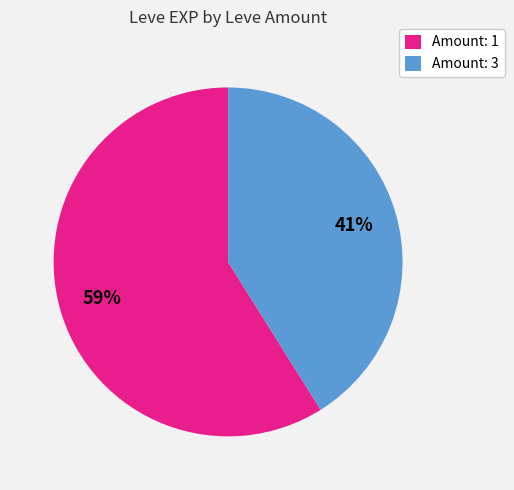

Combined, do Amount: 3 and Amount: 1 account for over 50%?

Yes